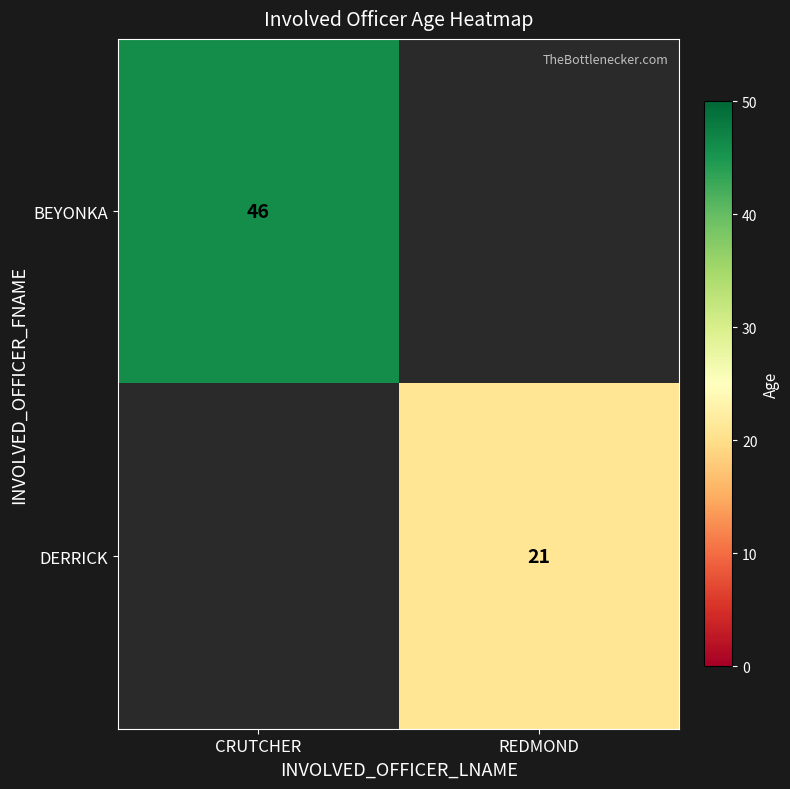

The BEYONKA series shows 74.5 at CRUTCHER. True or false?

False